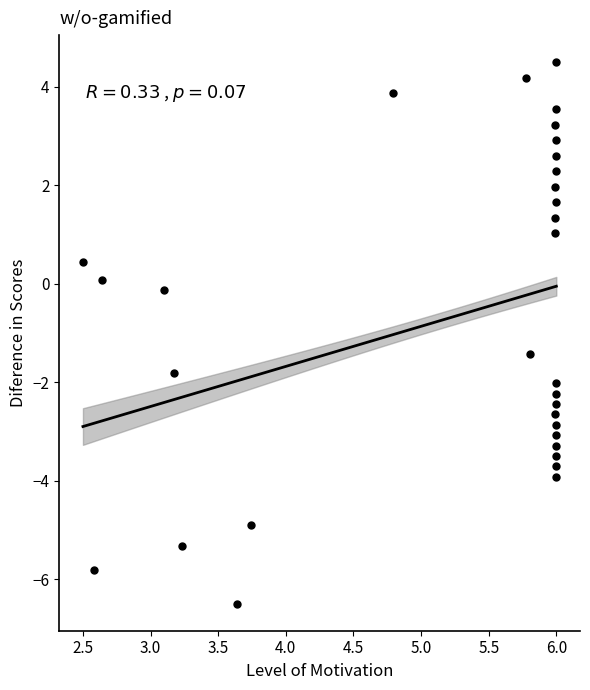

What is the range of Y values (max minus min)?

11.0